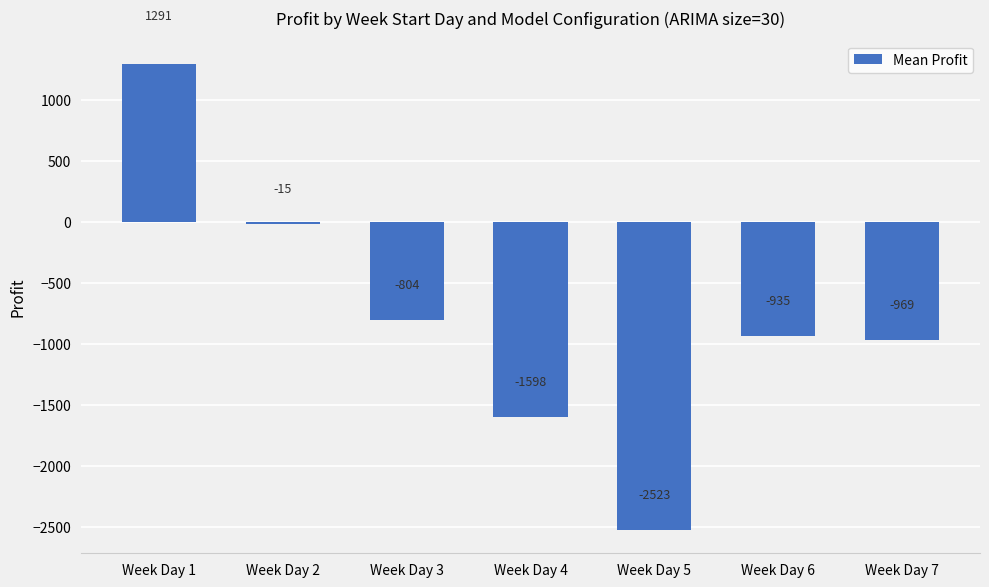

How many distinct data groups are displayed?

1